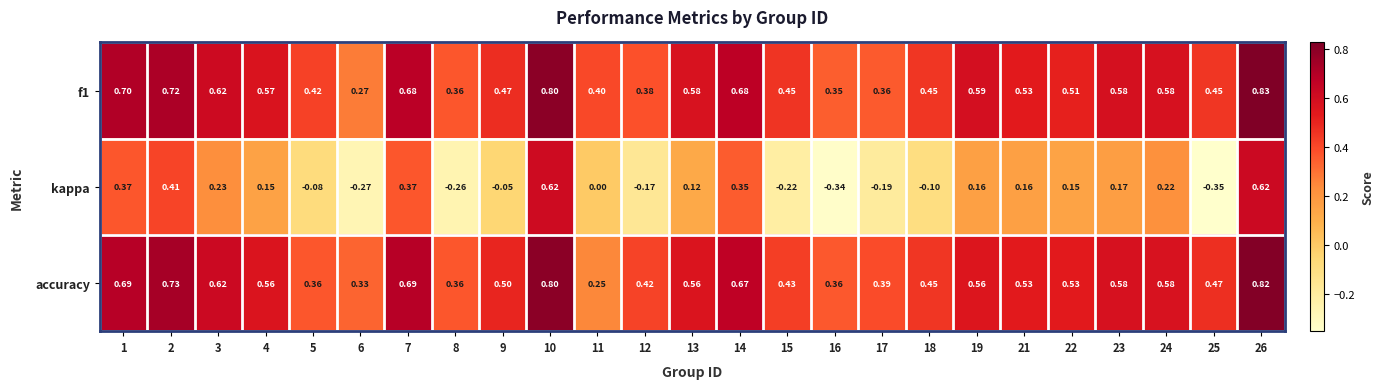

Which series has the largest total across all categories?

f1